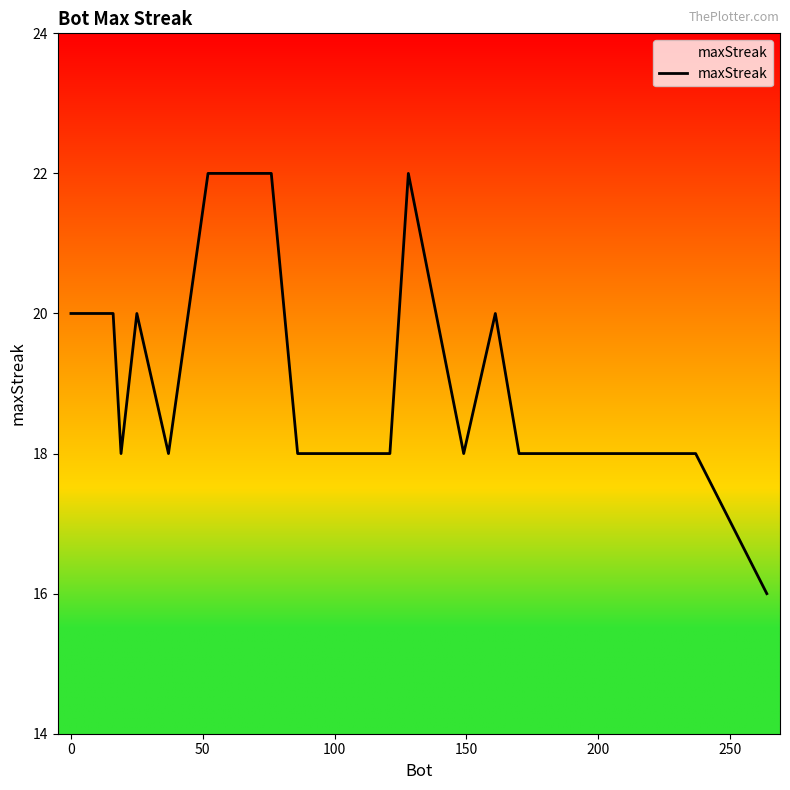

What is the smallest value displayed?

16